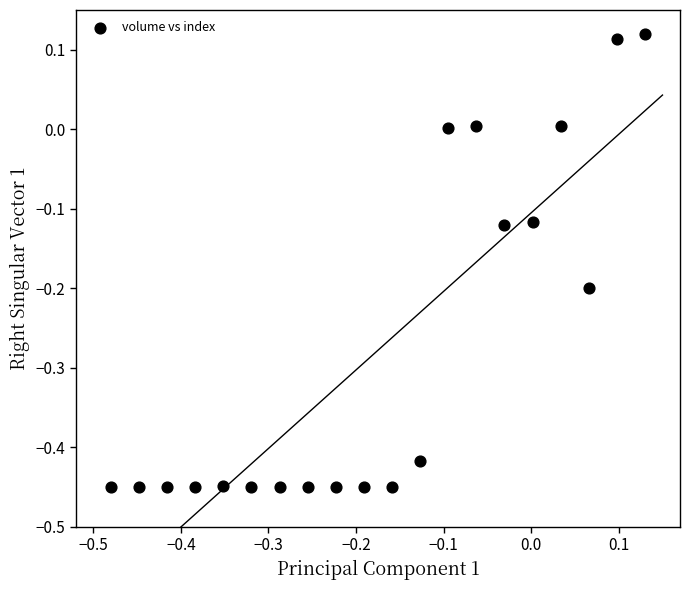

What is the range of Y values (max minus min)?

0.6